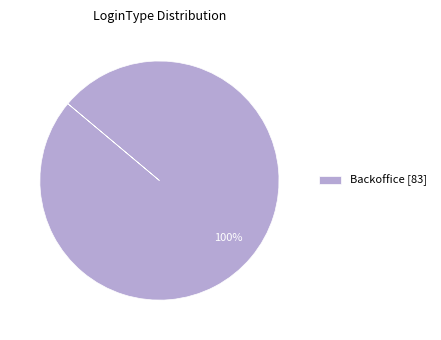

True or false: Backoffice [83] accounts for 100% of the total.

True